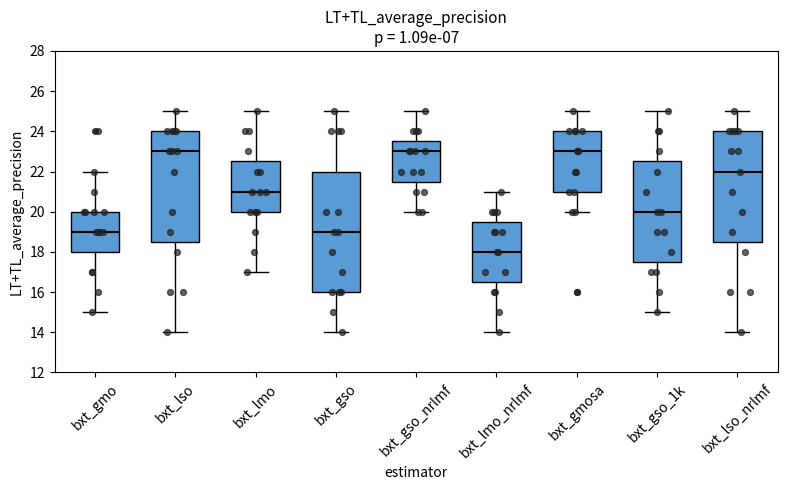

Reading left to right, transcribe this box plot: for each box, give where its median line is, the range the box spans, and where its two whiskers end, as read against the y-axis. The values are not printed on the chart, so give them approximately, as read against the axis.

bxt_gmo: median 19.0, box 18.0 to 20.0, whiskers 15.0 to 22.0
bxt_lso: median 23.0, box 18.6 to 24.0, whiskers 14.0 to 25.0
bxt_lmo: median 21.0, box 20.0 to 22.6, whiskers 17.0 to 25.0
bxt_gso: median 19.0, box 16.0 to 22.0, whiskers 14.0 to 25.0
bxt_gso_nrlmf: median 23.0, box 21.6 to 23.6, whiskers 20.0 to 25.0
bxt_lmo_nrlmf: median 18.0, box 16.6 to 19.6, whiskers 14.0 to 21.0
bxt_gmosa: median 23.0, box 21.0 to 24.0, whiskers 20.0 to 25.0
bxt_gso_1k: median 20.0, box 17.6 to 22.6, whiskers 15.0 to 25.0
bxt_lso_nrlmf: median 22.0, box 18.6 to 24.0, whiskers 14.0 to 25.0